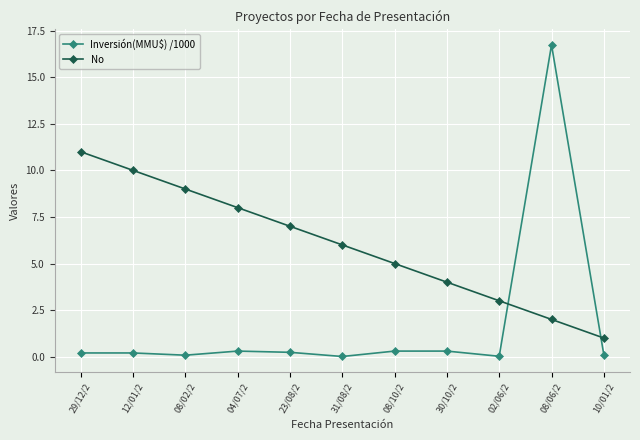

What is the label of the 7th point from the left?

08/10/2